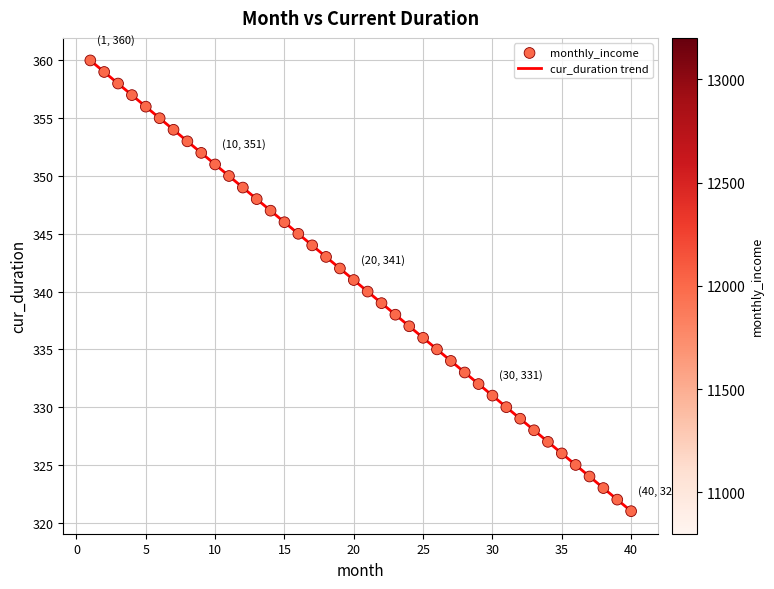

What is the greatest value displayed?

360